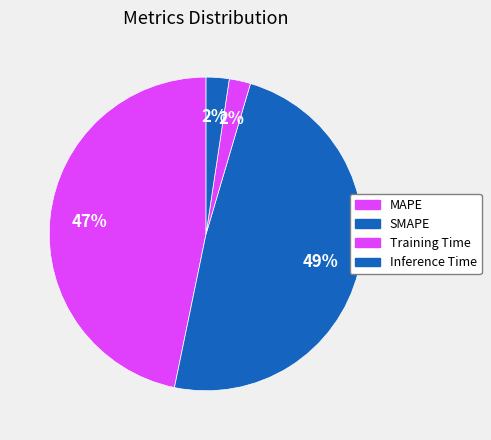

How many segments does this pie chart have?

4